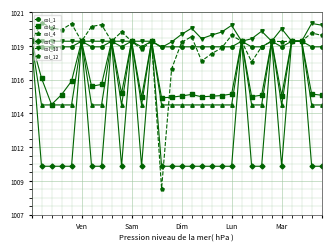

Where is col_4 nearest to the value 0?

Ven